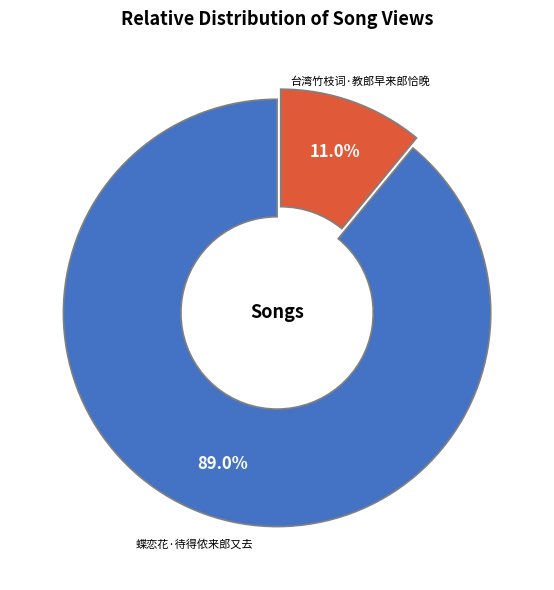

Count the number of slices in the pie.

2